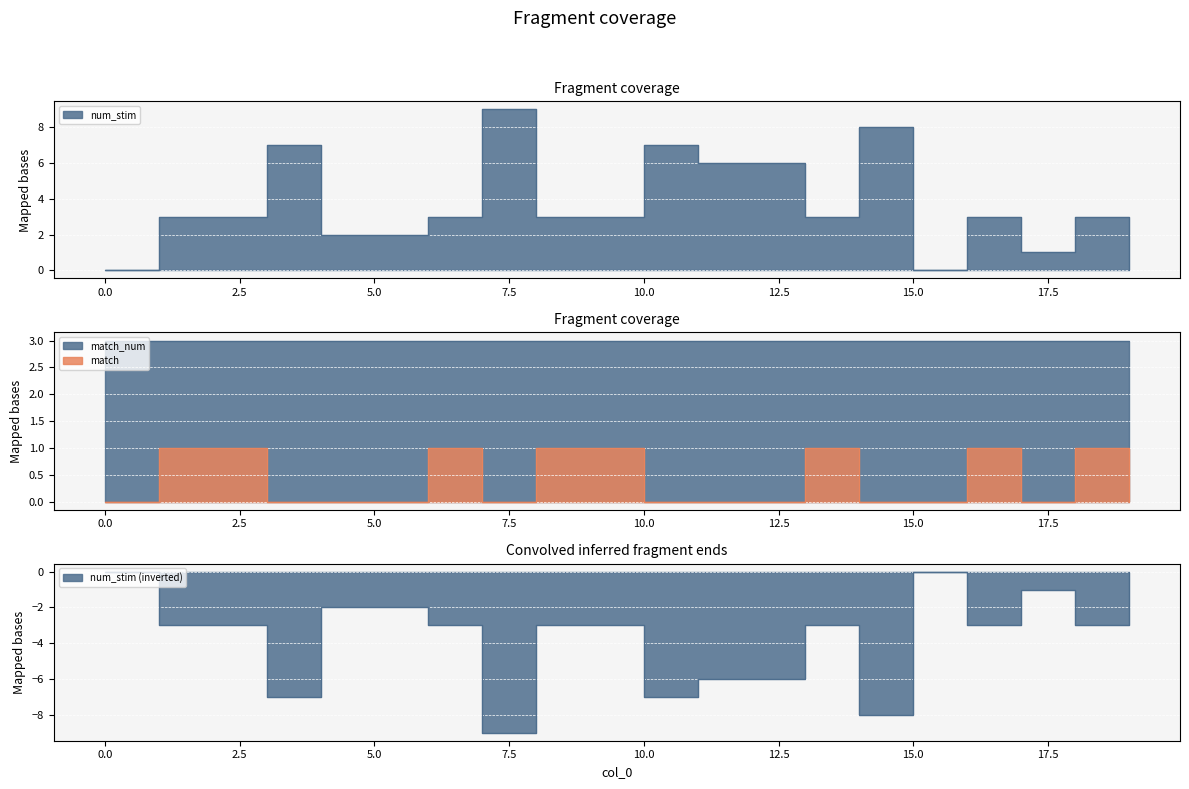

Between 8 and 7, which is larger?

7